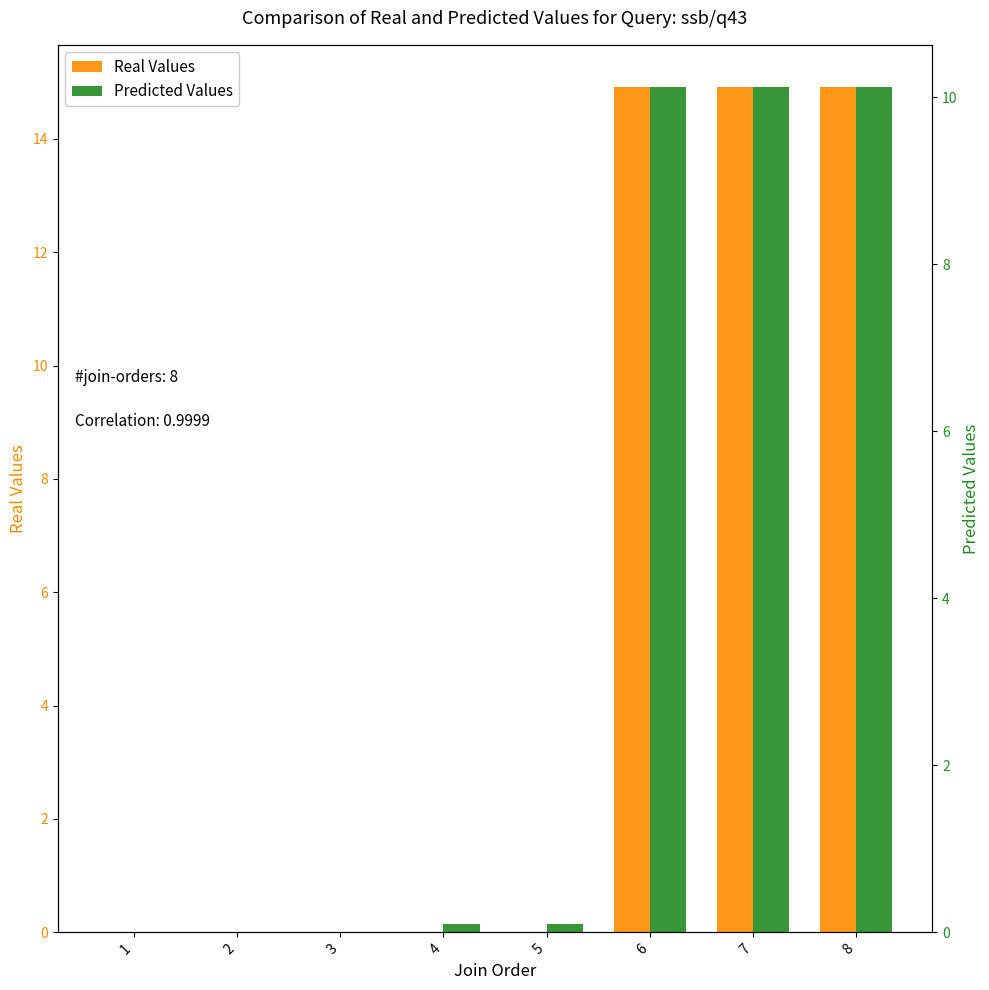

How many positive values does the Predicted Values series have?

5